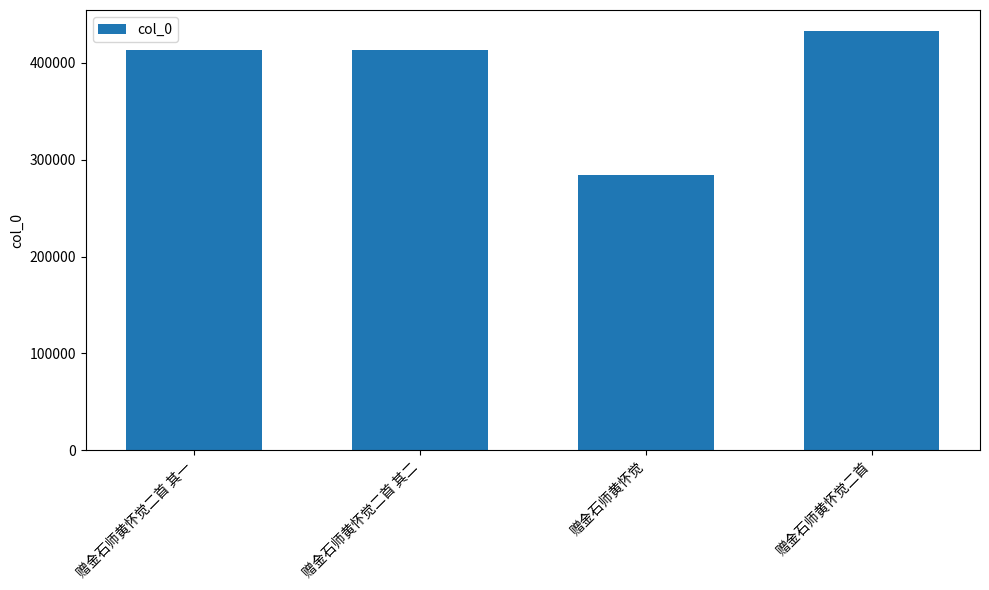

What is the label of the 4th bar from the right?

赠金石师黄怀觉二首 其一